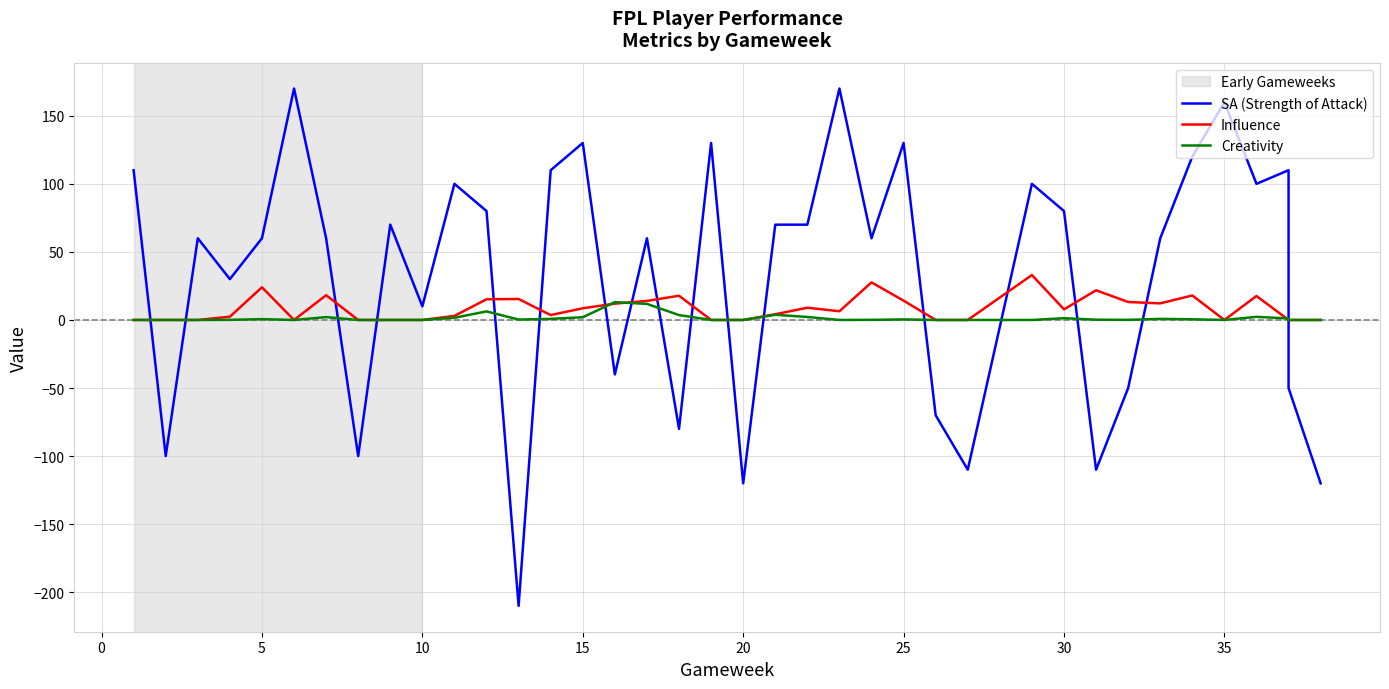

True or false: Creativity has a value of 0.8 at 35.

False